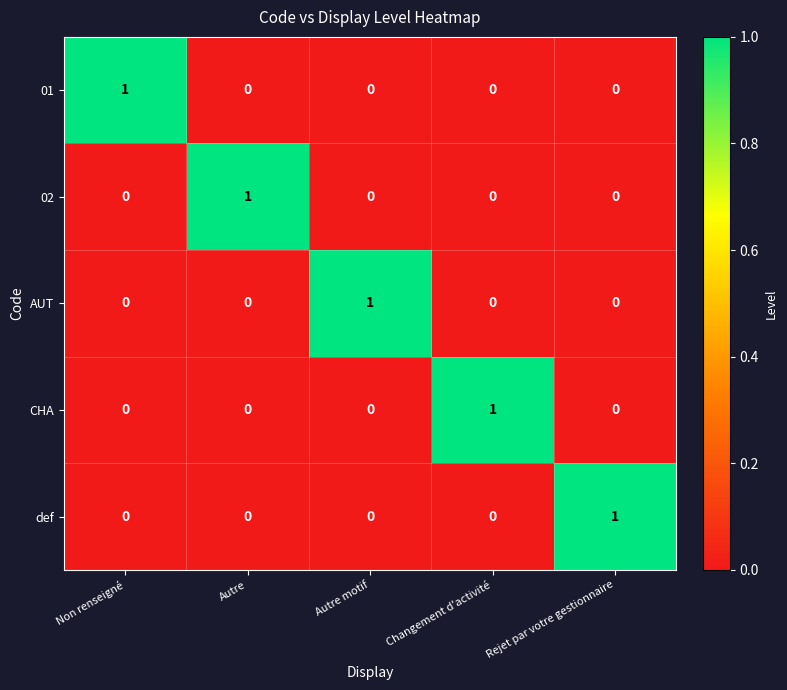

How many distinct data groups are displayed?

5